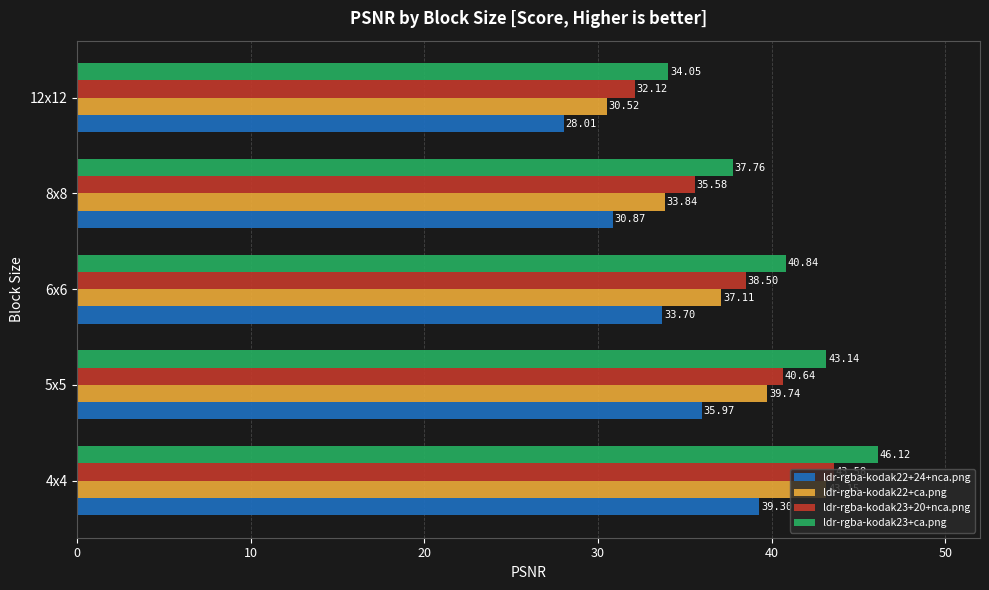

At how many categories does at least one series exceed 42?

2